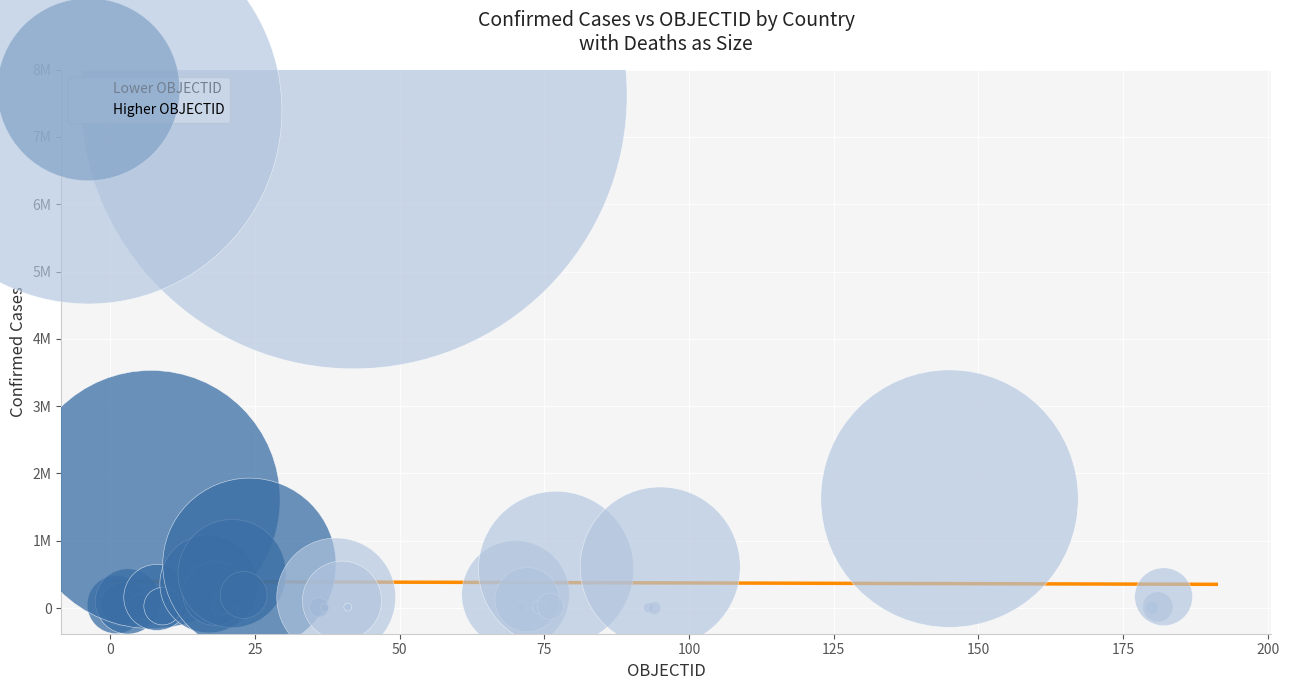

Which series has the widest spread of Y values?

Higher OBJECTID